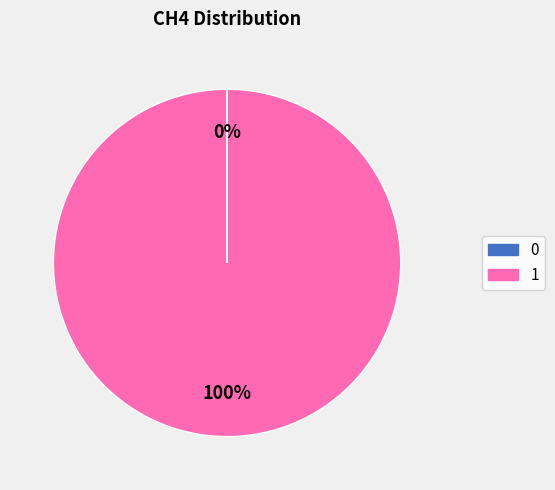

What is the majority slice?

1